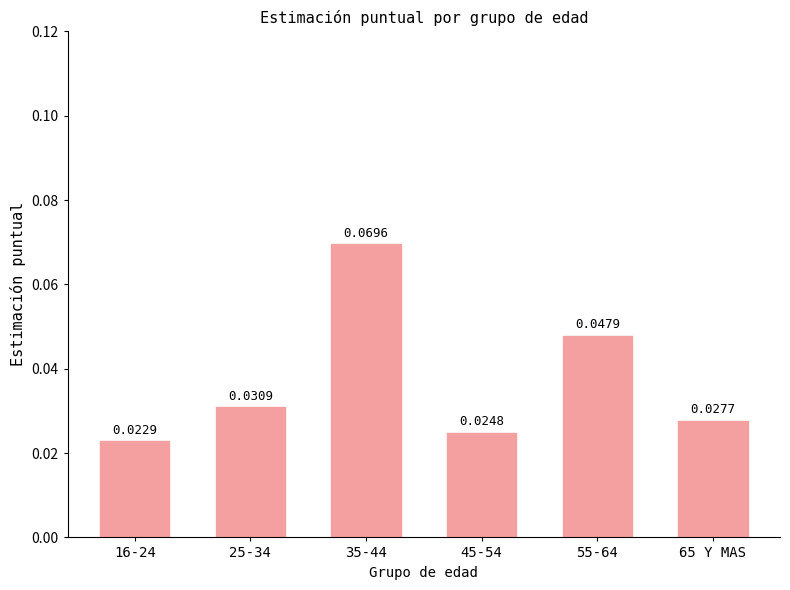

Between 35-44 and 55-64, which is larger?

35-44